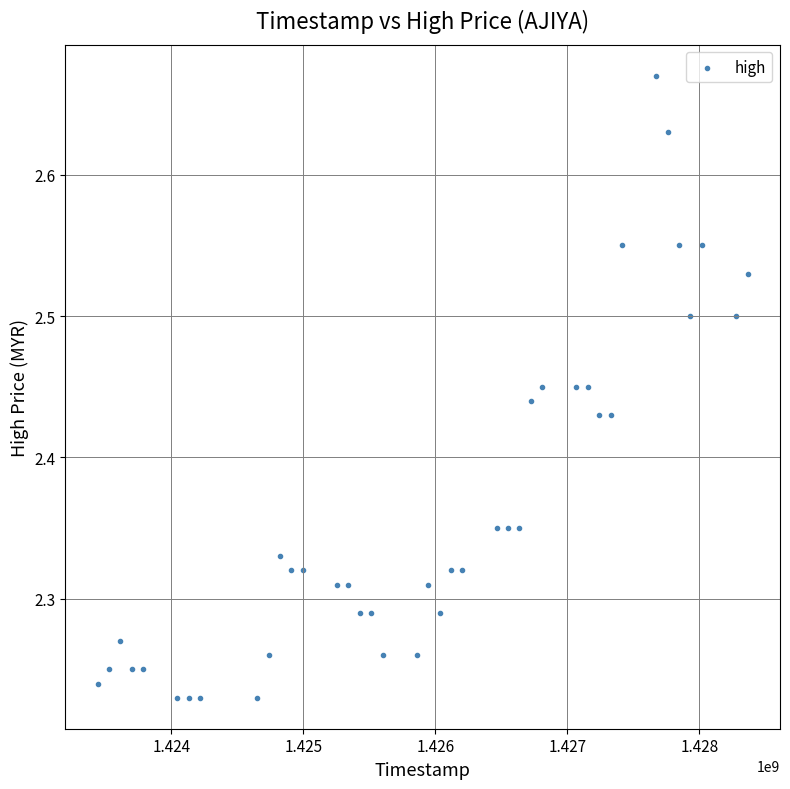

What is the range of Y values (max minus min)?

0.4